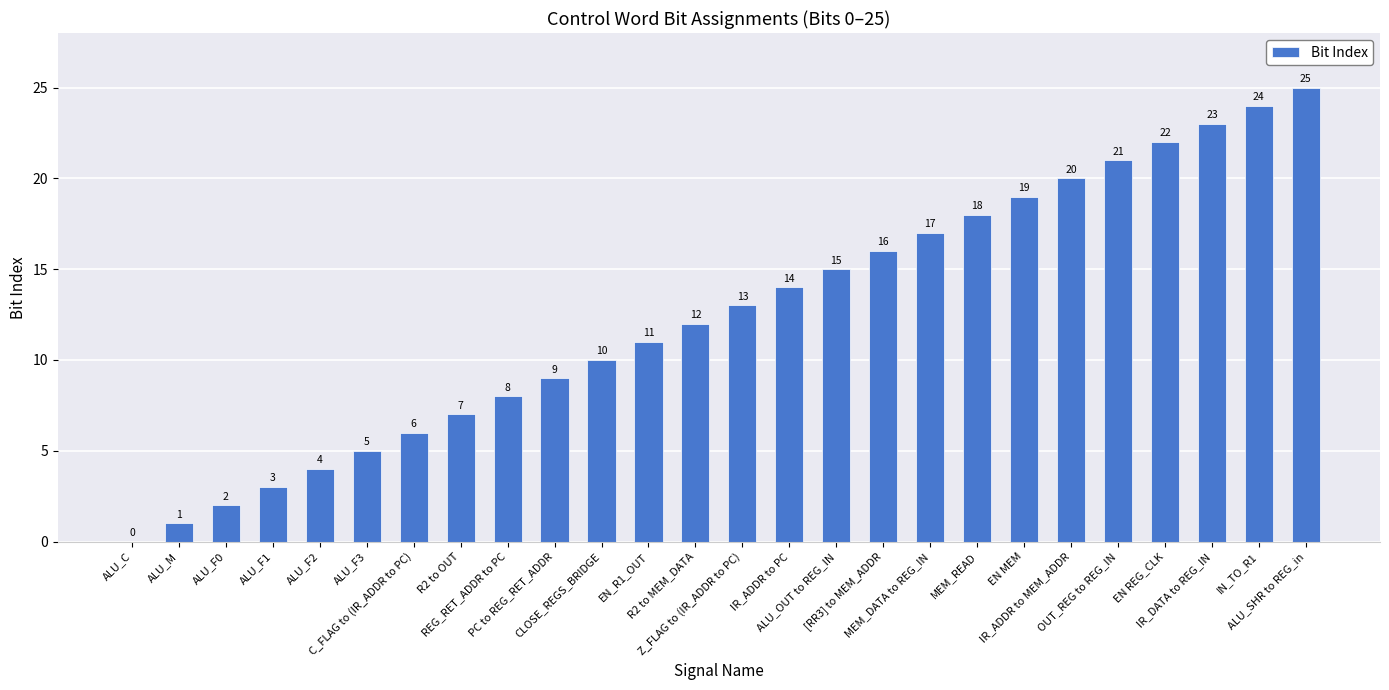

Reading left to right, what are all the values shown in this chart?

0	1	2	3	4	5	6	7	8	9	10	11	12	13	14	15	16	17	18	19	20	21	22	23	24	25